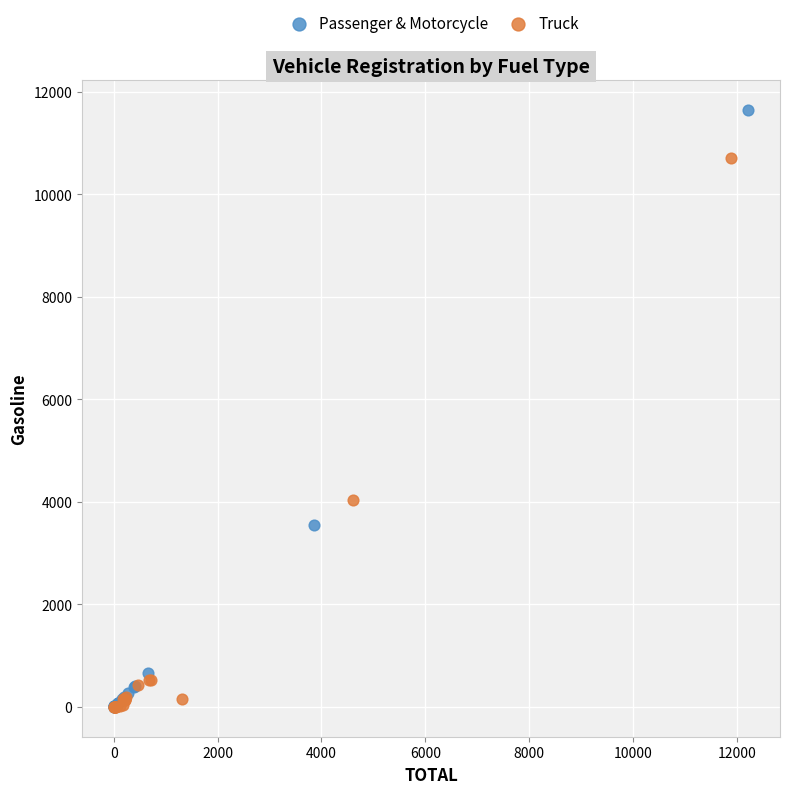

What are all the series names shown in the legend?

Passenger & Motorcycle, Truck